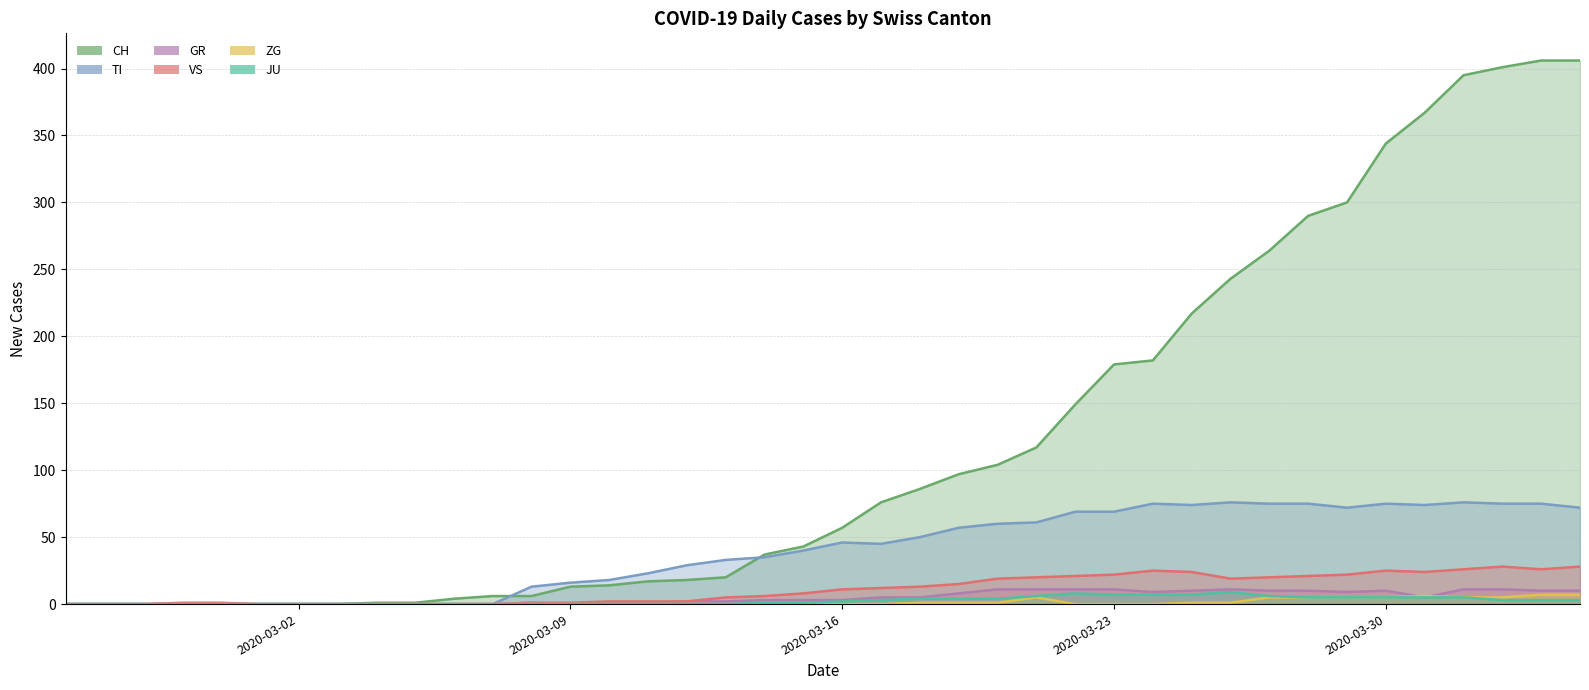

How many data points in CH are above 57?

19